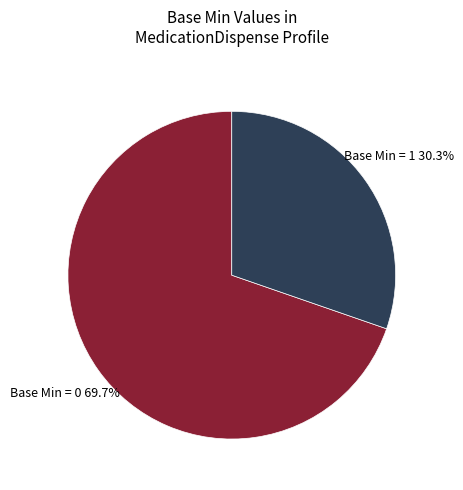

Rank the categories by value from highest to lowest.

Base Min = 0, Base Min = 1